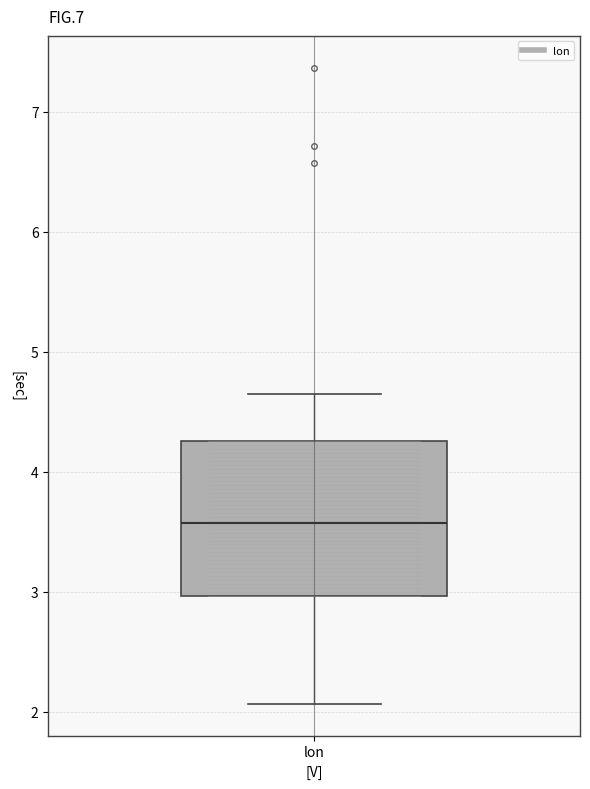

Where does the lower whisker of the box for lon end on the y-axis? The values are not printed on the chart, so give them approximately, as read against the axis.

2.1